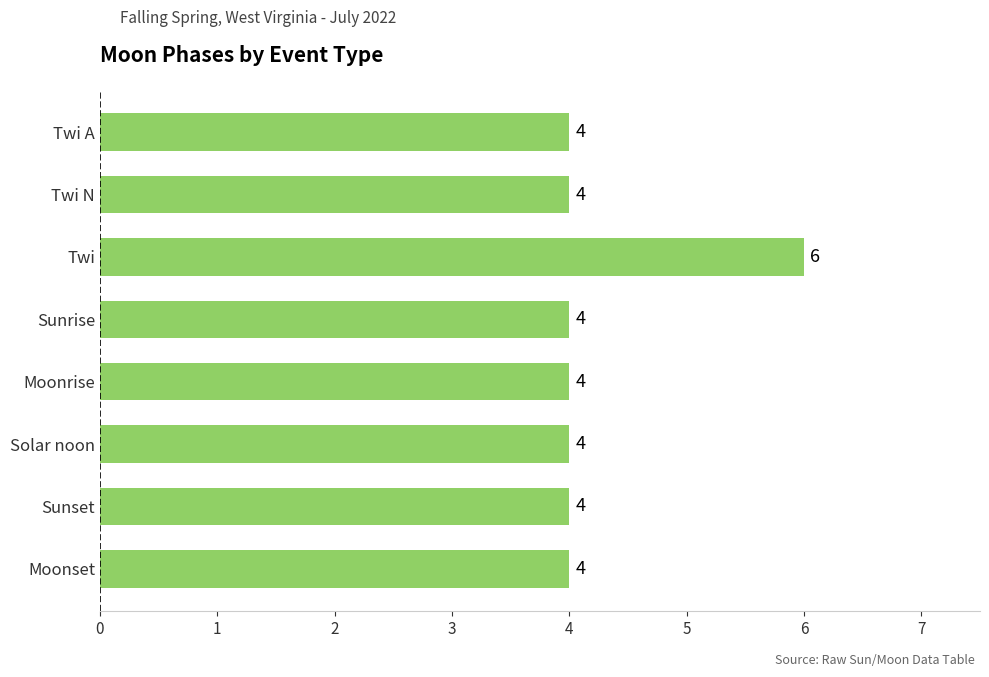

At which category does the chart reach its peak across all series?

Twi